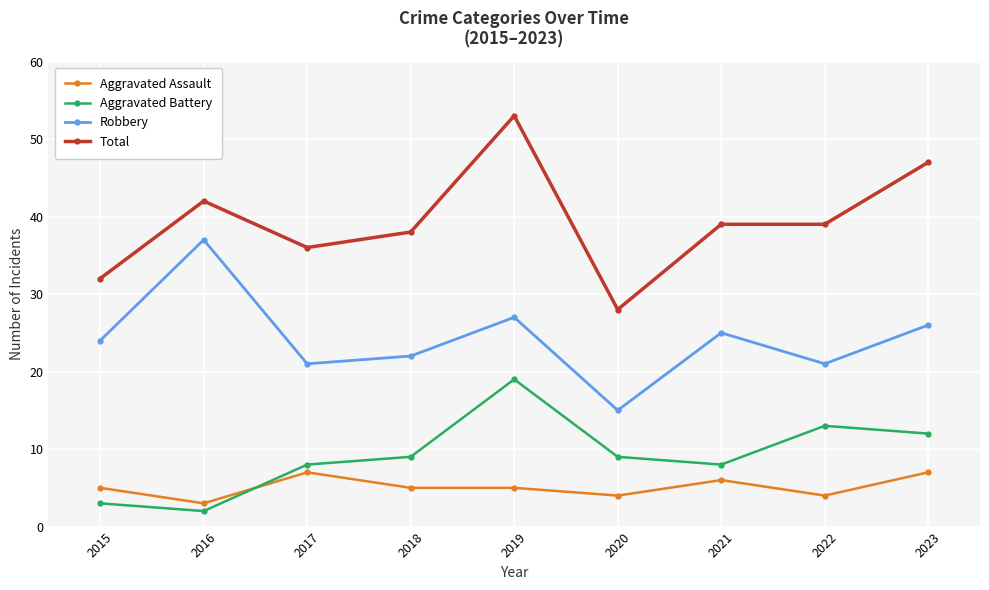

Which series has the largest range (max minus min)?

Total